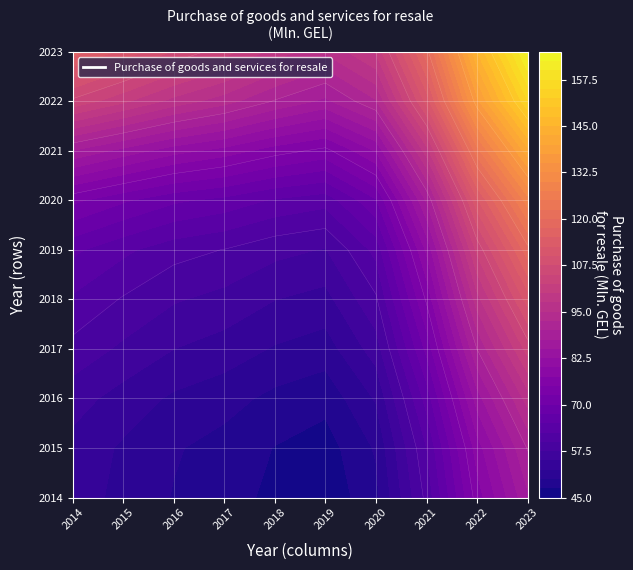

Rank the categories by value from highest to lowest.

2022, 2023, 2014, 2018, 2017, 2016, 2021, 2020, 2019, 2015